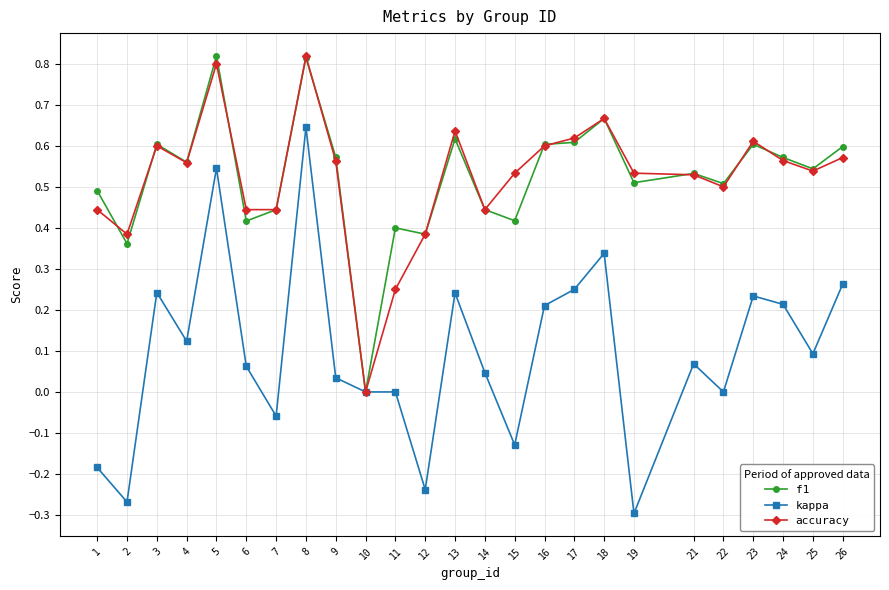

Is the value of accuracy at 13 greater than the value of kappa at 17?

Yes